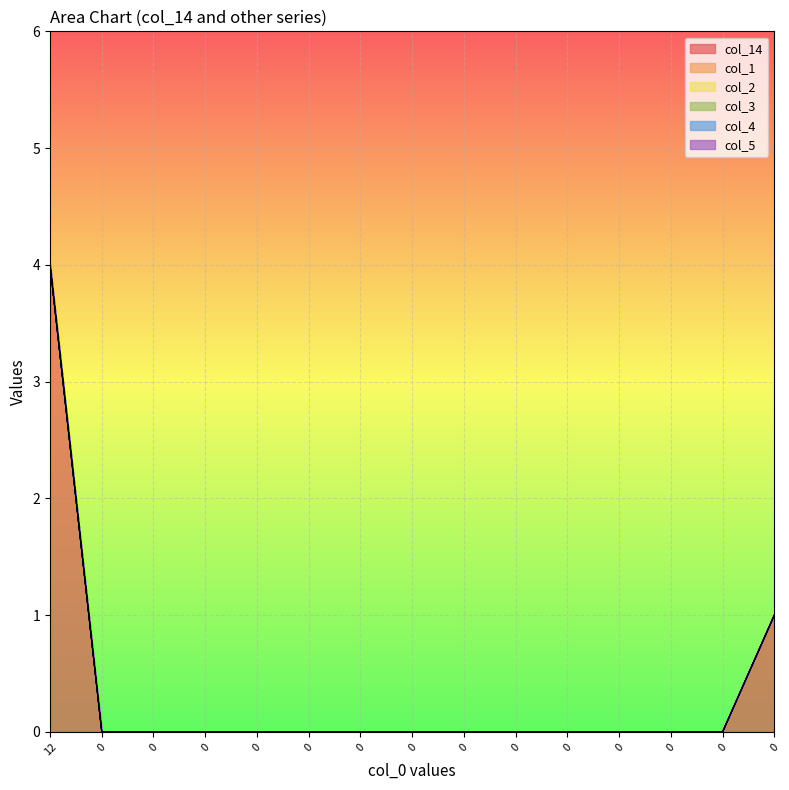

True or false: col_14 has a value of -2 at 0.

False